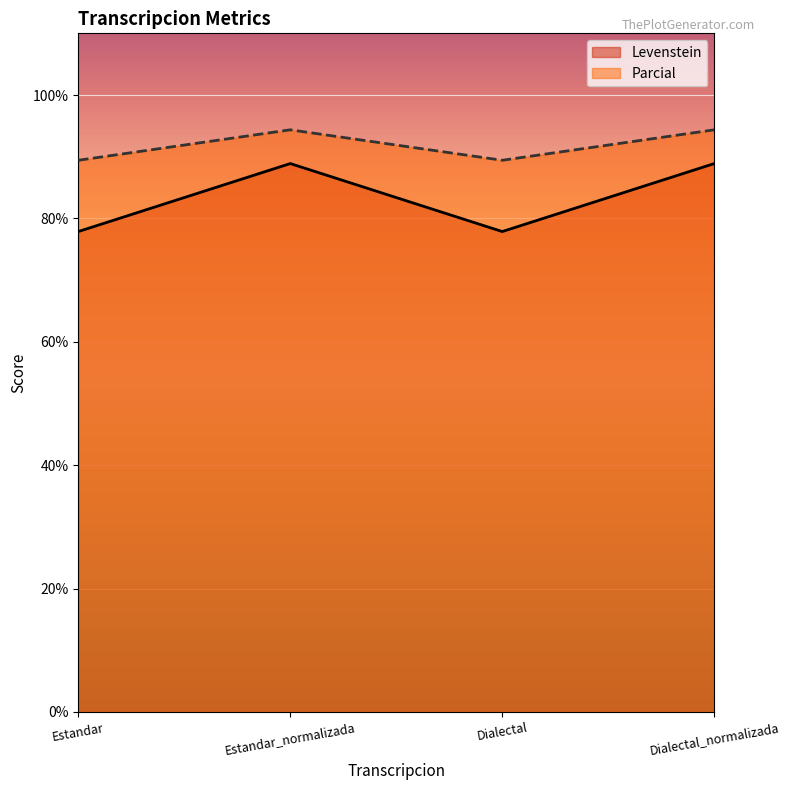

What value does the Parcial series have at Estandar?

89.4